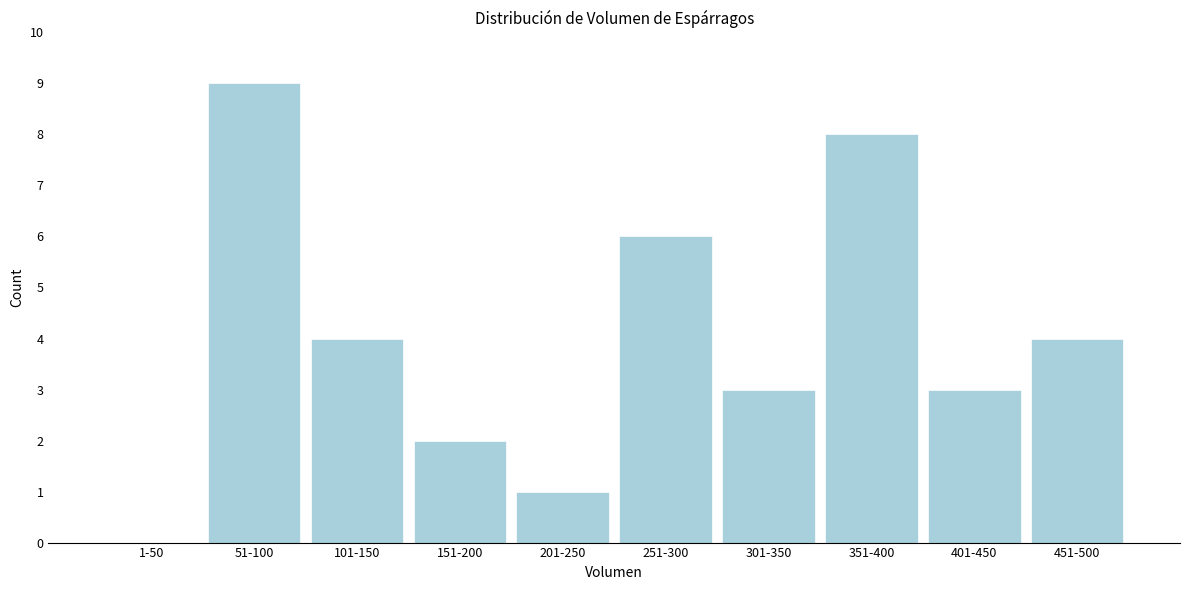

Reading left to right, what are all the values shown in this chart?

1-50=0	51-100=9	101-150=4	151-200=2	201-250=1	251-300=6	301-350=3	351-400=8	401-450=3	451-500=4